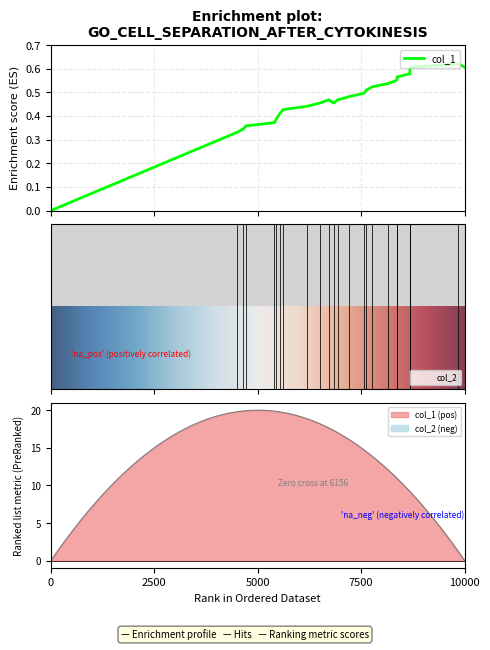

What is the value of the 9th point from the left?

0.4